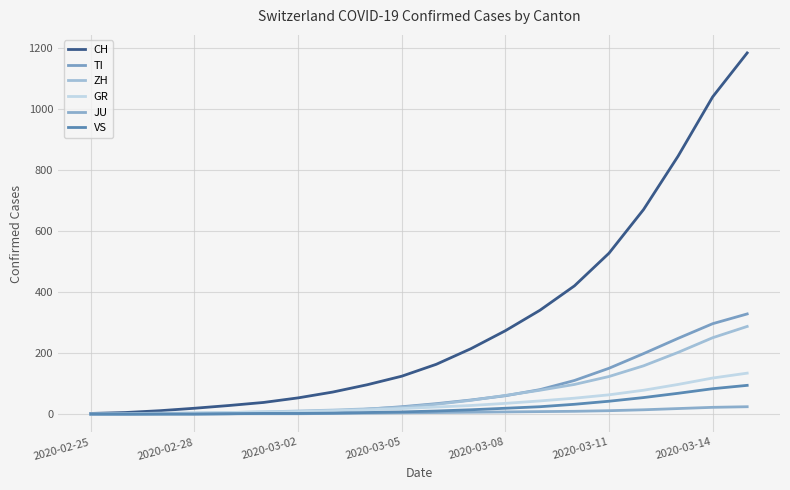

How many lines are shown in the chart?

6